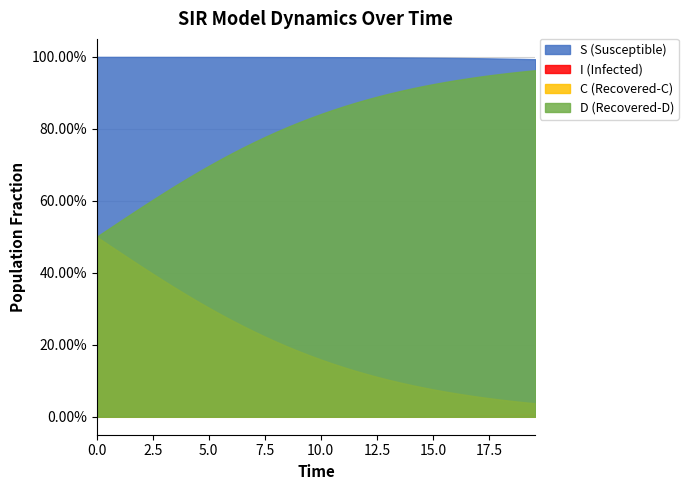

What is the difference between the maximum and second lowest values in the C series?

0.5